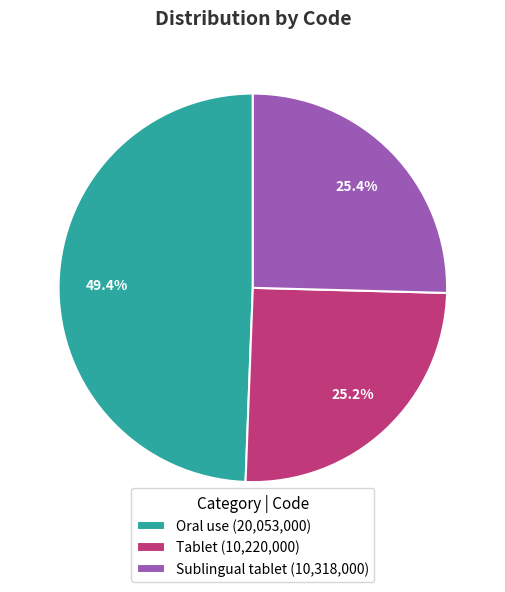

To the nearest percent, what percentage of the pie is Tablet?

25%